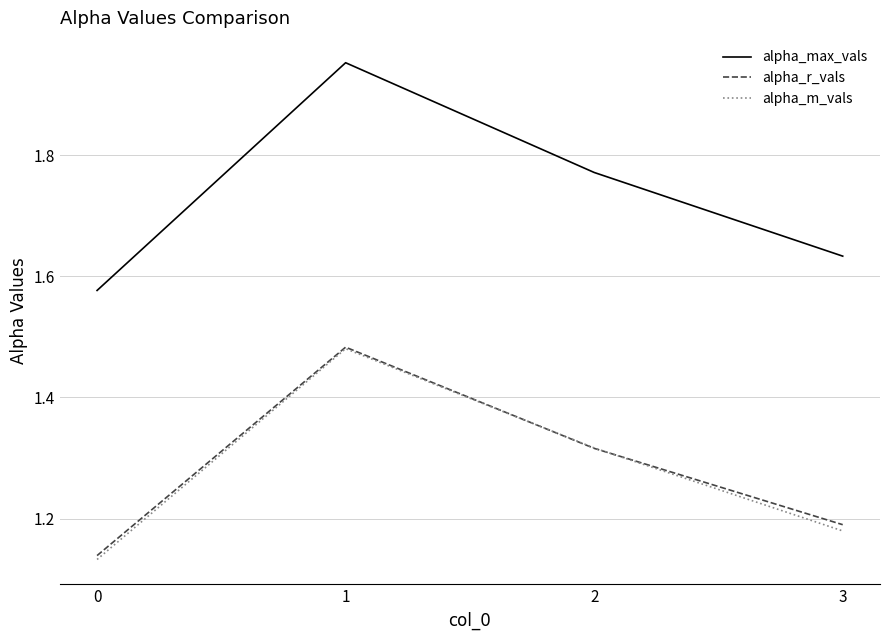

How many alpha_max_vals values are between 1 and 2?

4